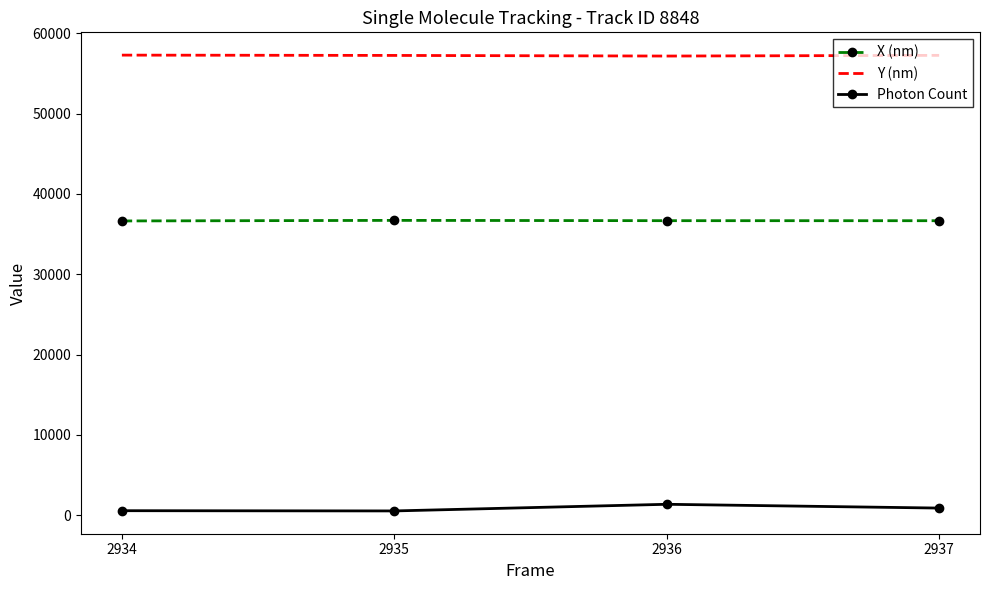

What is the spread (max minus min) of values at 2936?

55825.1